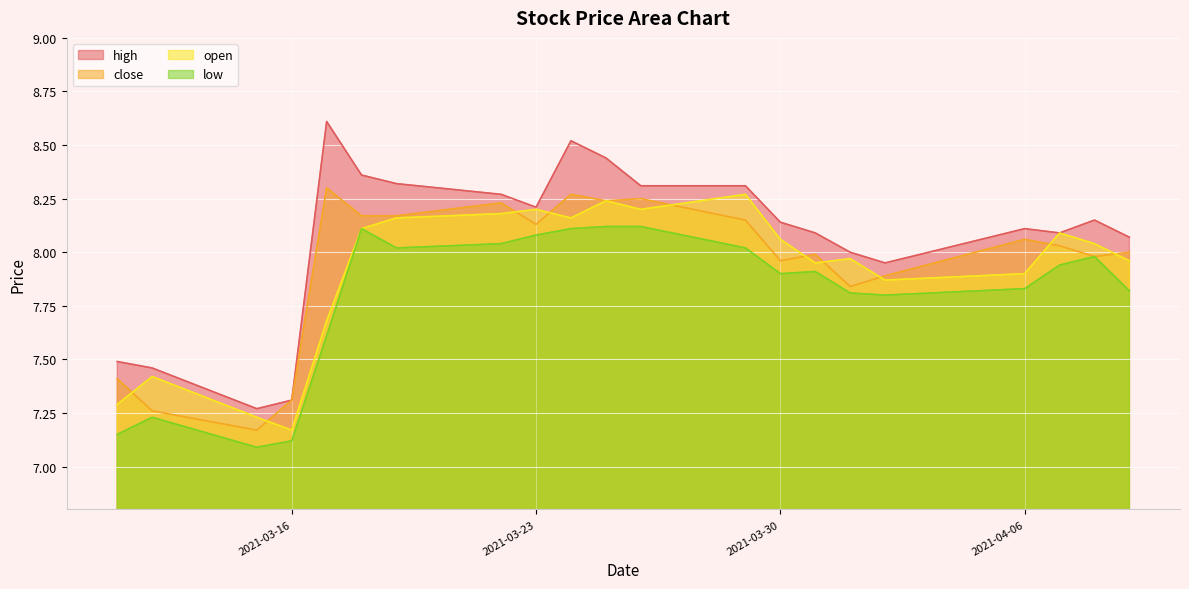

At how many categories does at least one series exceed 8?

15